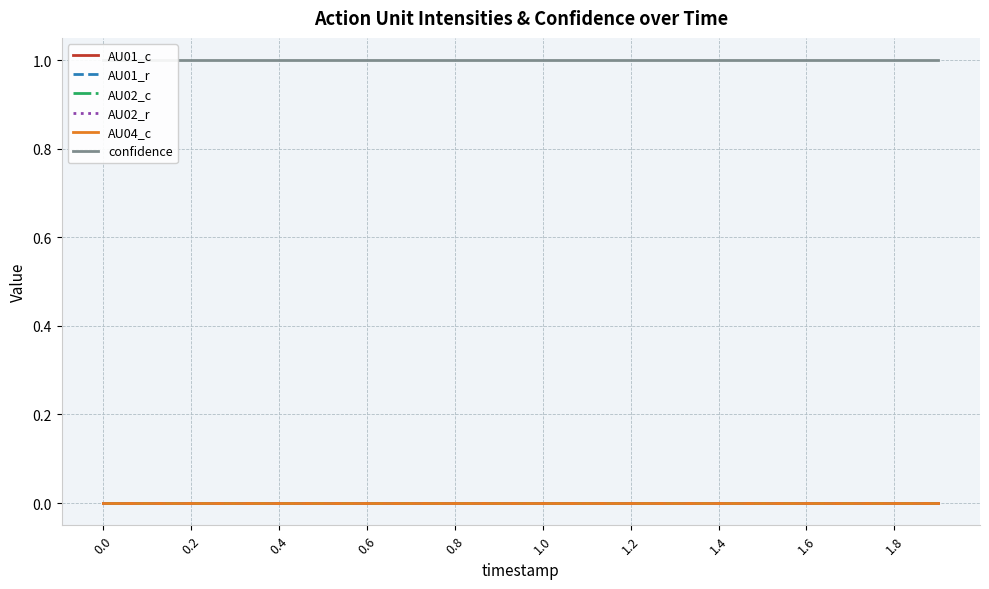

At 0.4, list the series in order from largest to smallest.

confidence, AU01_c, AU01_r, AU02_c, AU02_r, AU04_c